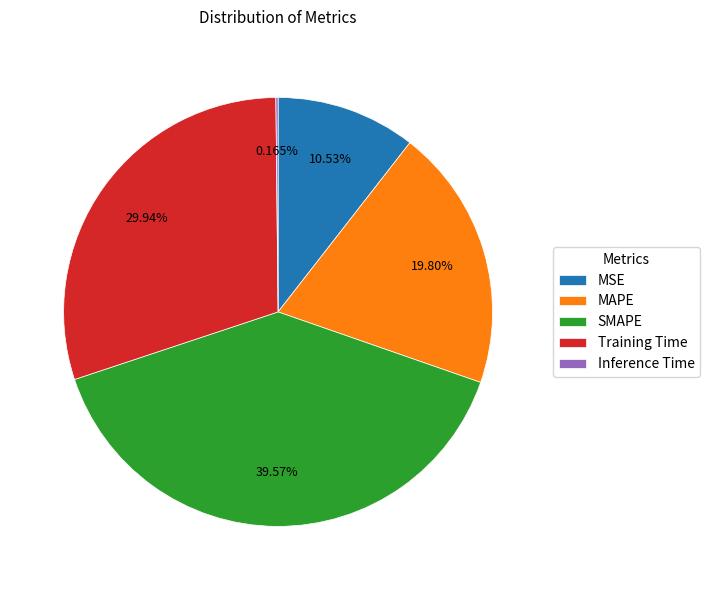

Is there a majority slice in this chart?

No